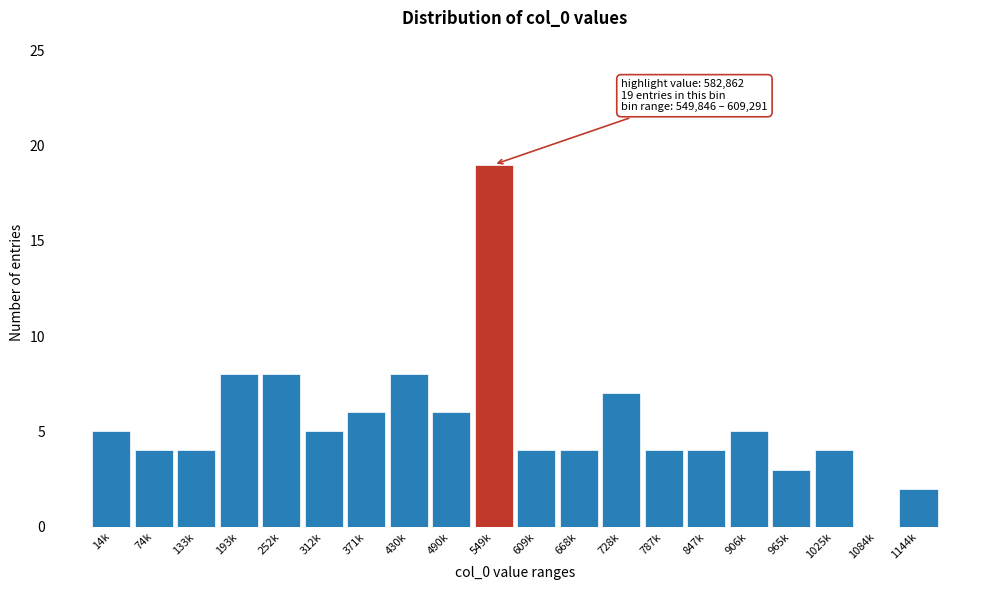

Reading right to left, transcribe all the data shown in this chart.

1144k=2	1084k=0	1025k=4	965k=3	906k=5	847k=4	787k=4	728k=7	668k=4	609k=4	549k=19	490k=6	430k=8	371k=6	312k=5	252k=8	193k=8	133k=4	74k=4	14k=5